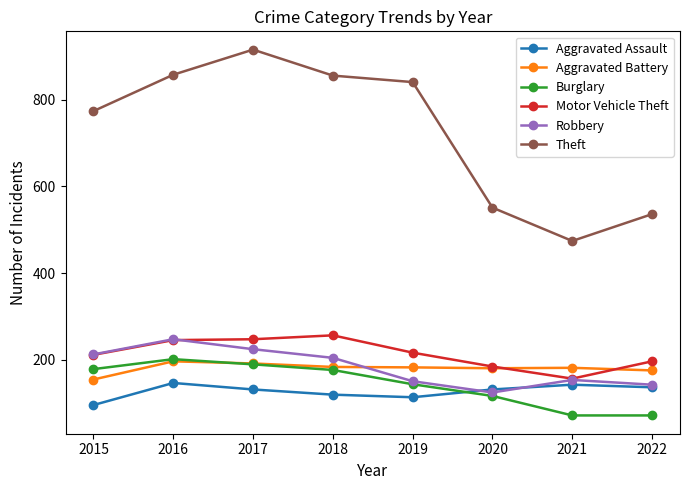

Is the value of Burglary at 2015 greater than the value of Robbery at 2016?

No